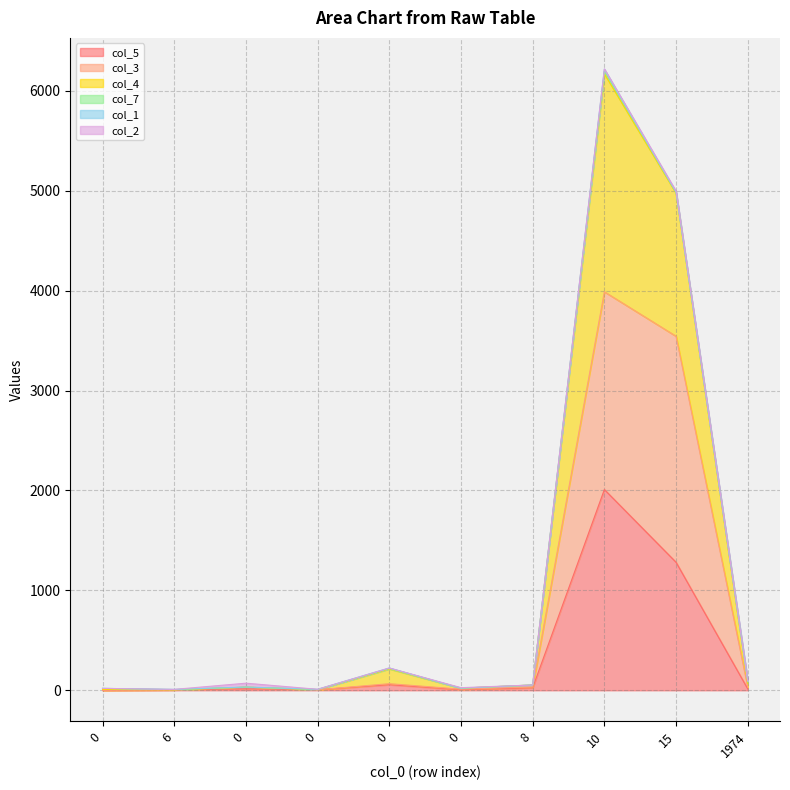

At which category does the chart reach its peak across all series?

10